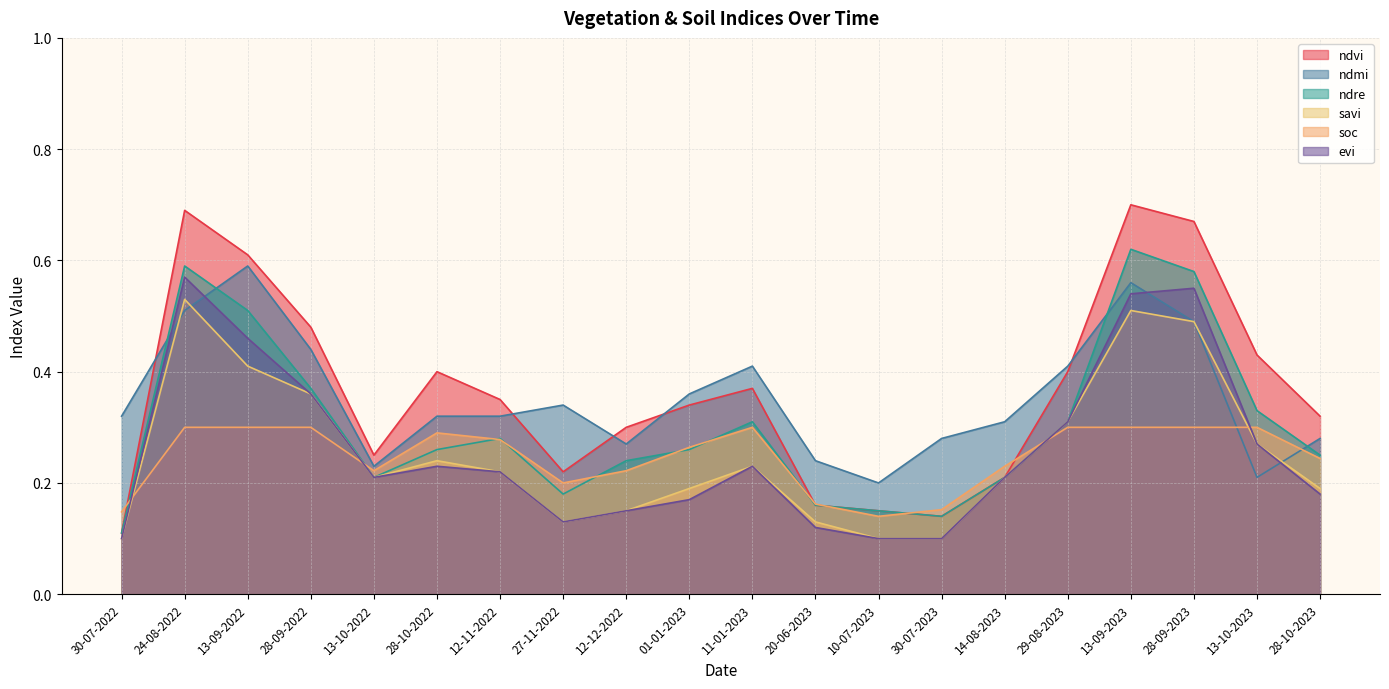

What is the value of the soc point at the 6th from the left?

0.3